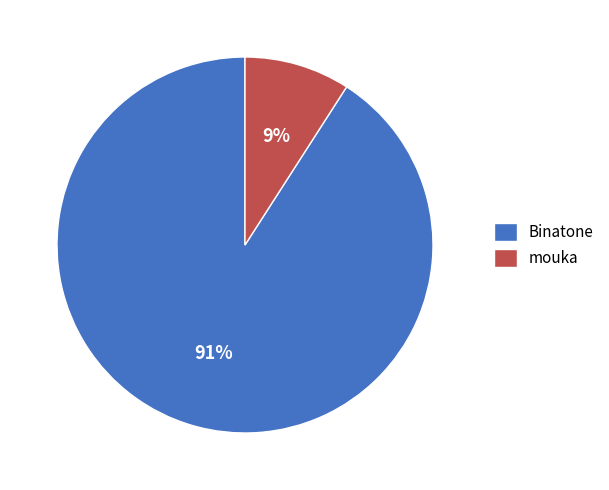

Between mouka and Binatone, which is larger?

Binatone